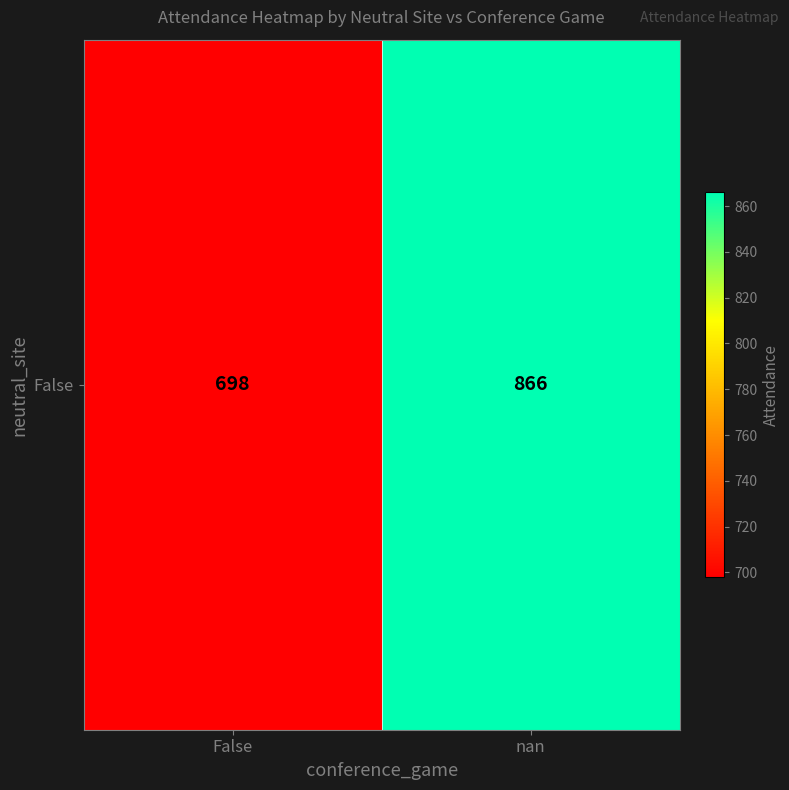

What is the change in value from False to nan?

+168